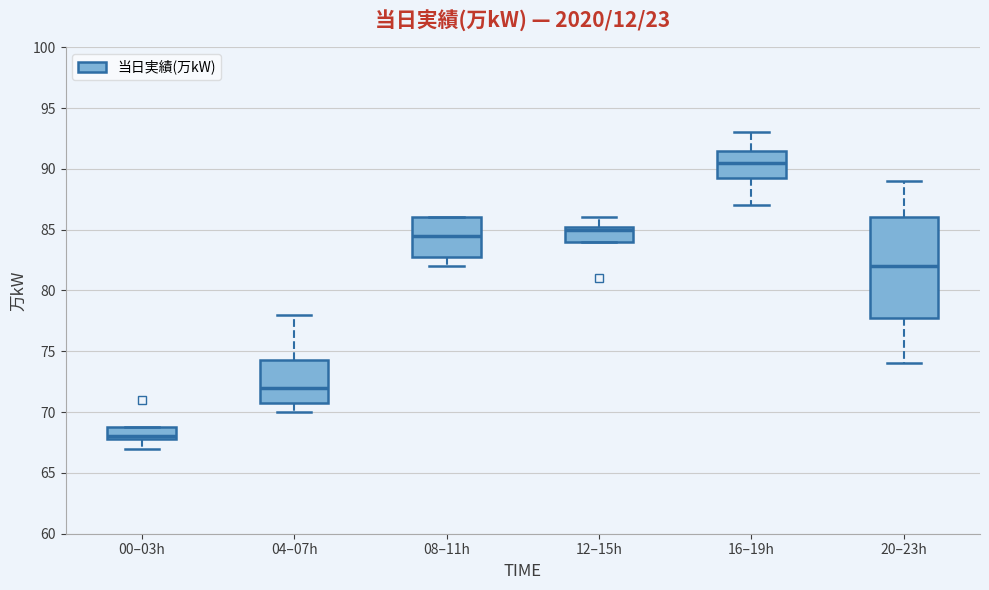

Reading left to right, read every box against the y-axis: the position of its median line, the range the box covers, and the ends of its whiskers. The values are not printed on the chart, so give them approximately, as read against the axis.

00–03h: median 68.0 (just above the box's lower edge), box 68.0 to 69.0, whiskers 67.0 to 69.0
04–07h: median 72.0, box 71.0 to 74.5, whiskers 70.0 to 78.0
08–11h: median 84.5, box 83.0 to 86.0, whiskers 82.0 to 86.0
12–15h: median 85.0, box 84.0 to 85.5, whiskers 84.0 to 86.0
16–19h: median 90.5, box 89.5 to 91.5, whiskers 87.0 to 93.0
20–23h: median 82.0, box 78.0 to 86.0, whiskers 74.0 to 89.0